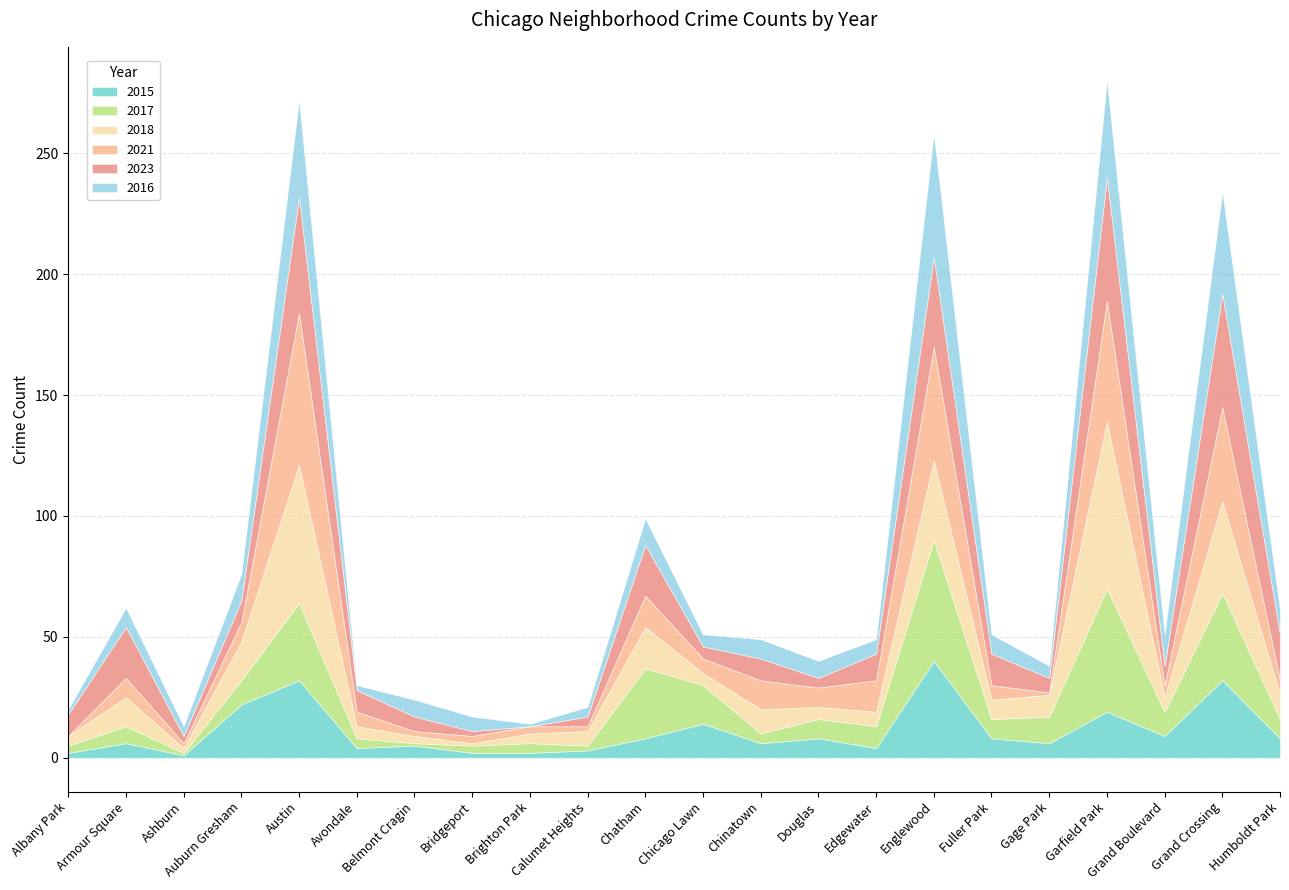

Which series has the largest total across all categories?

2023